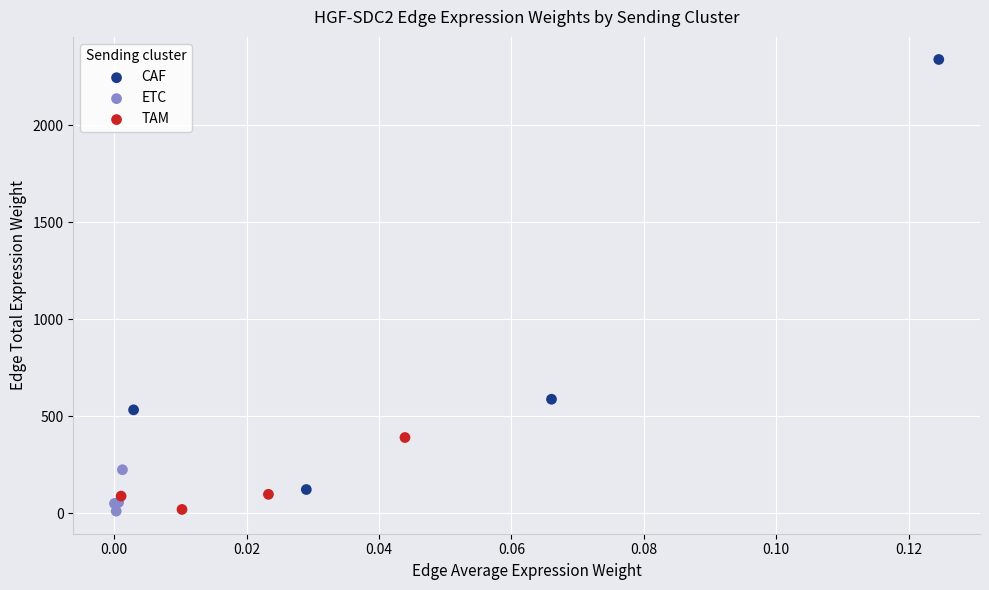

Which series has the largest Y range (max minus min)?

CAF